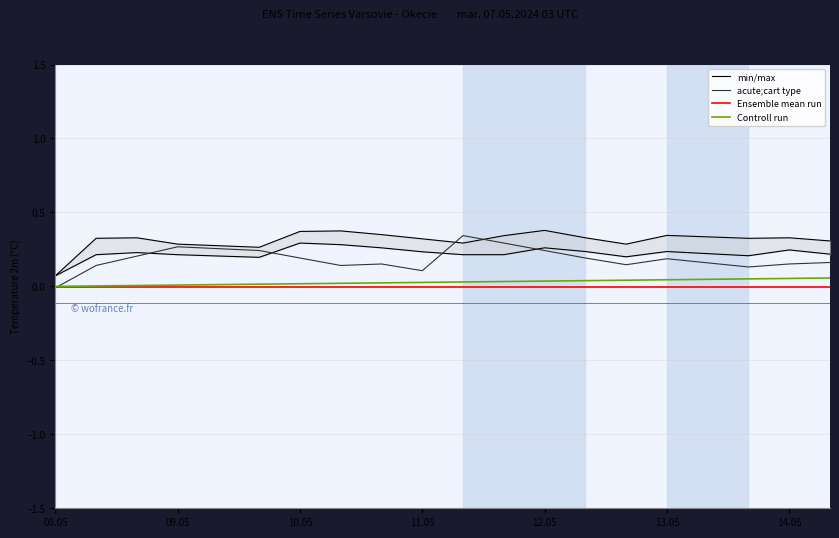

What are all the series names shown in the legend?

min/max, acute;cart type, Ensemble mean run, Controll run